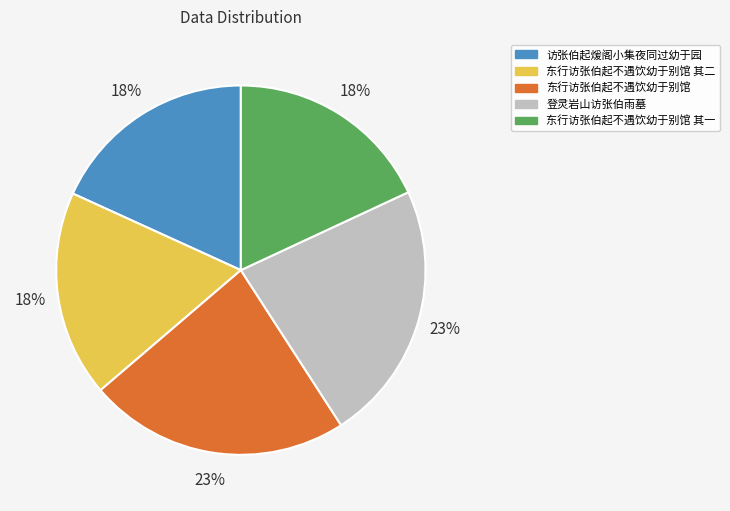

To the nearest percent, what is the difference between the largest and smallest slice percentages?

5%